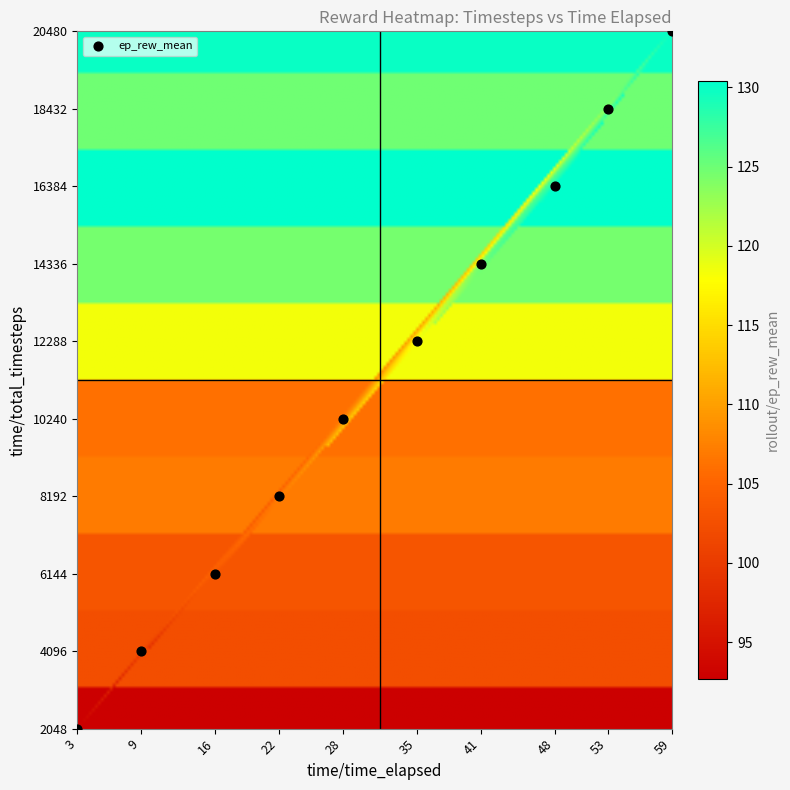

What is the range of X values (max minus min)?

56